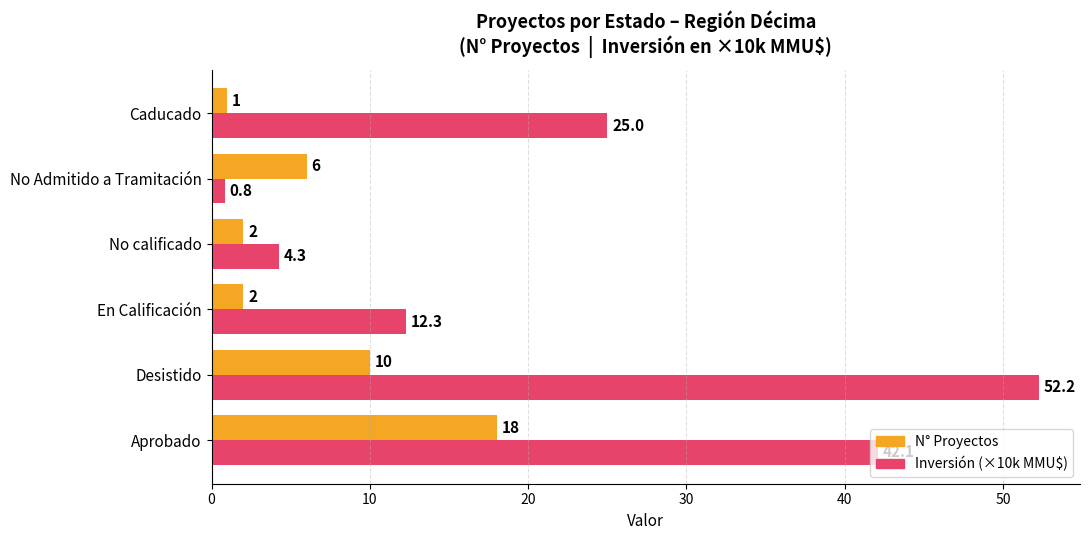

At which category is the sum across all series the highest?

Desistido